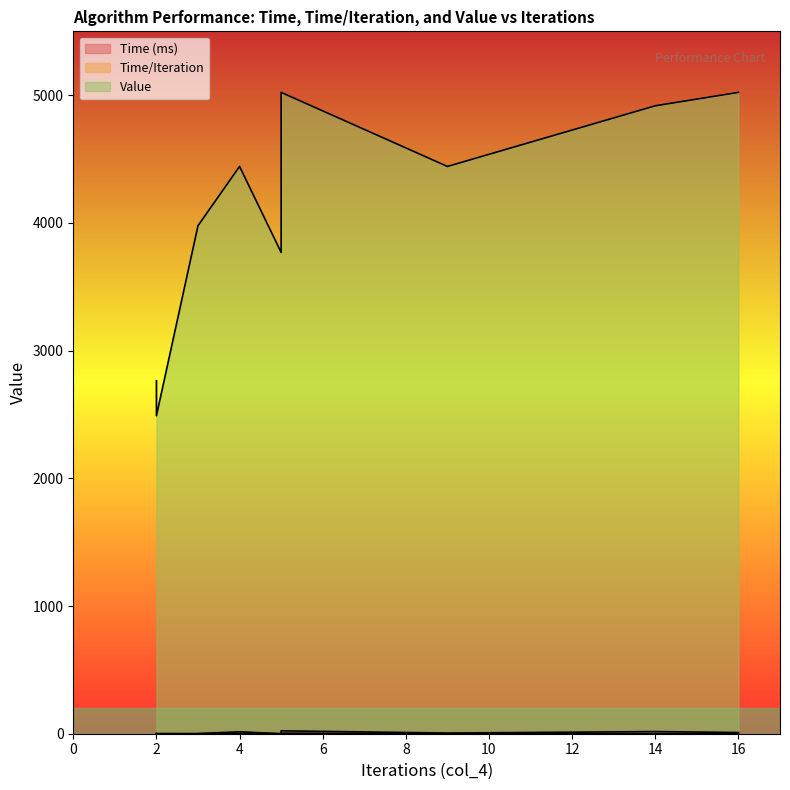

How many interior local peaks does the Time (ms) series have?

2